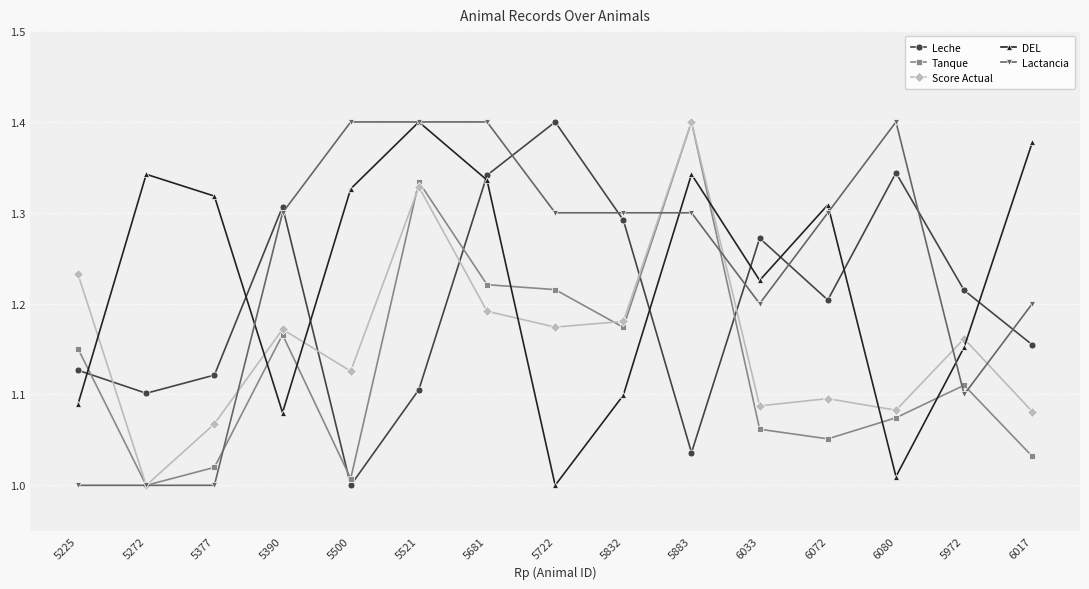

True or false: Score Actual and DEL cross at least once.

True